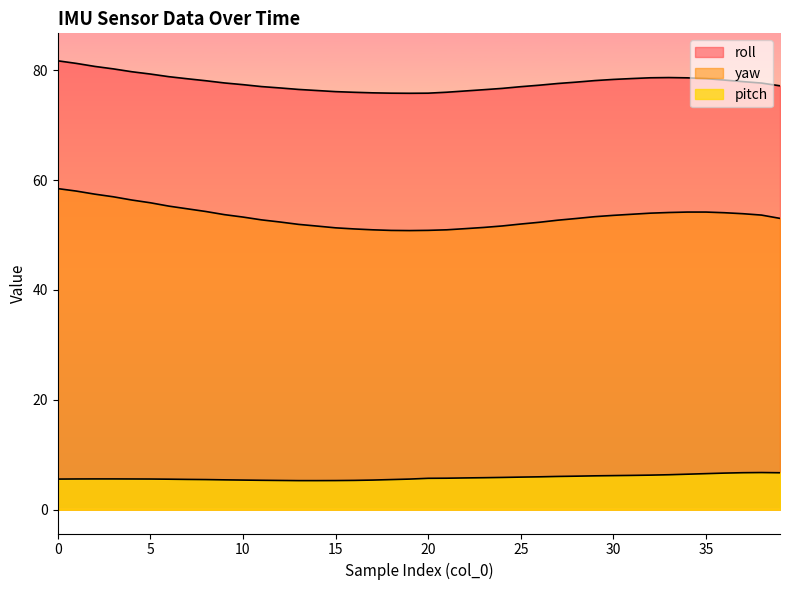

What is the highest value of the pitch series?

6.8